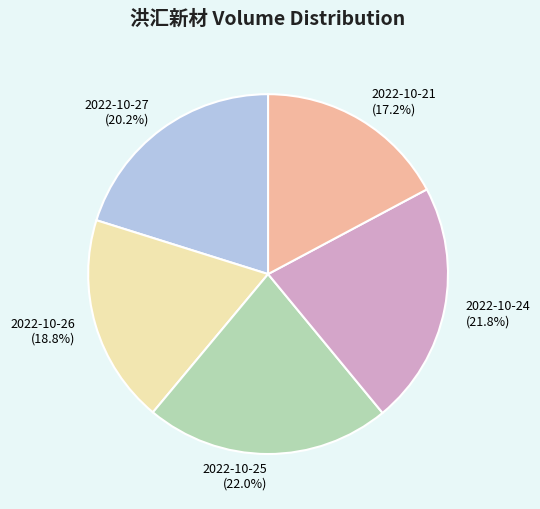

To the nearest percent, what is the difference between the largest and smallest slice percentages?

5%